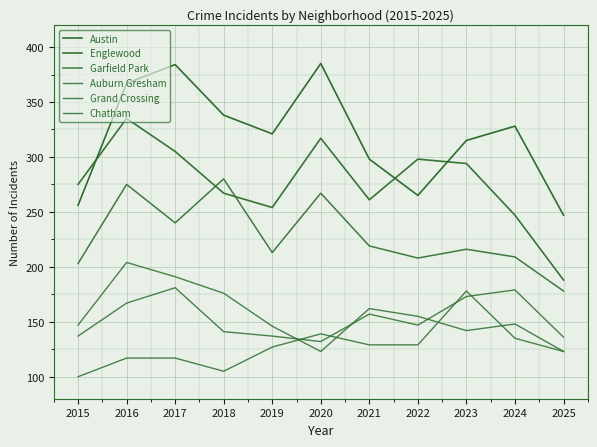

Does the chart have visible grid lines?

Yes